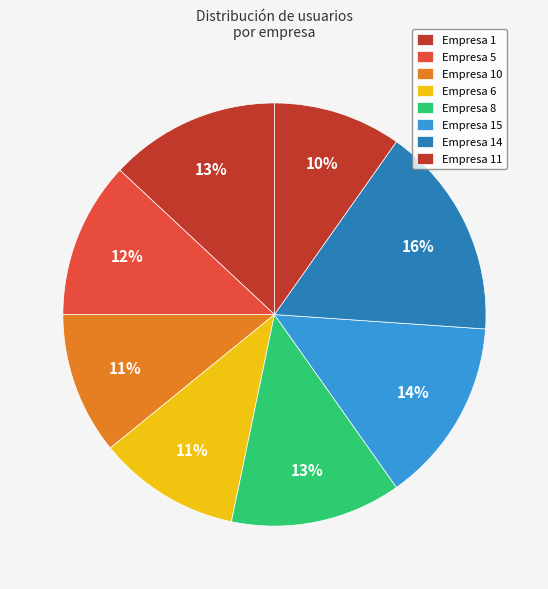

What is the largest slice in the pie chart?

Empresa 14